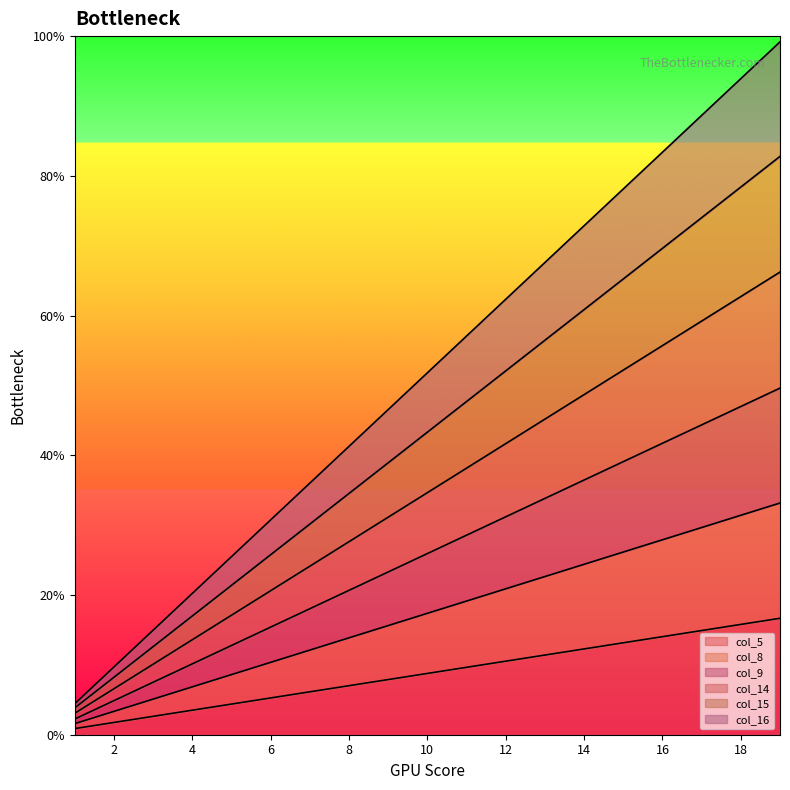

True or false: col_8 has a value of 3.8 at 10.

False